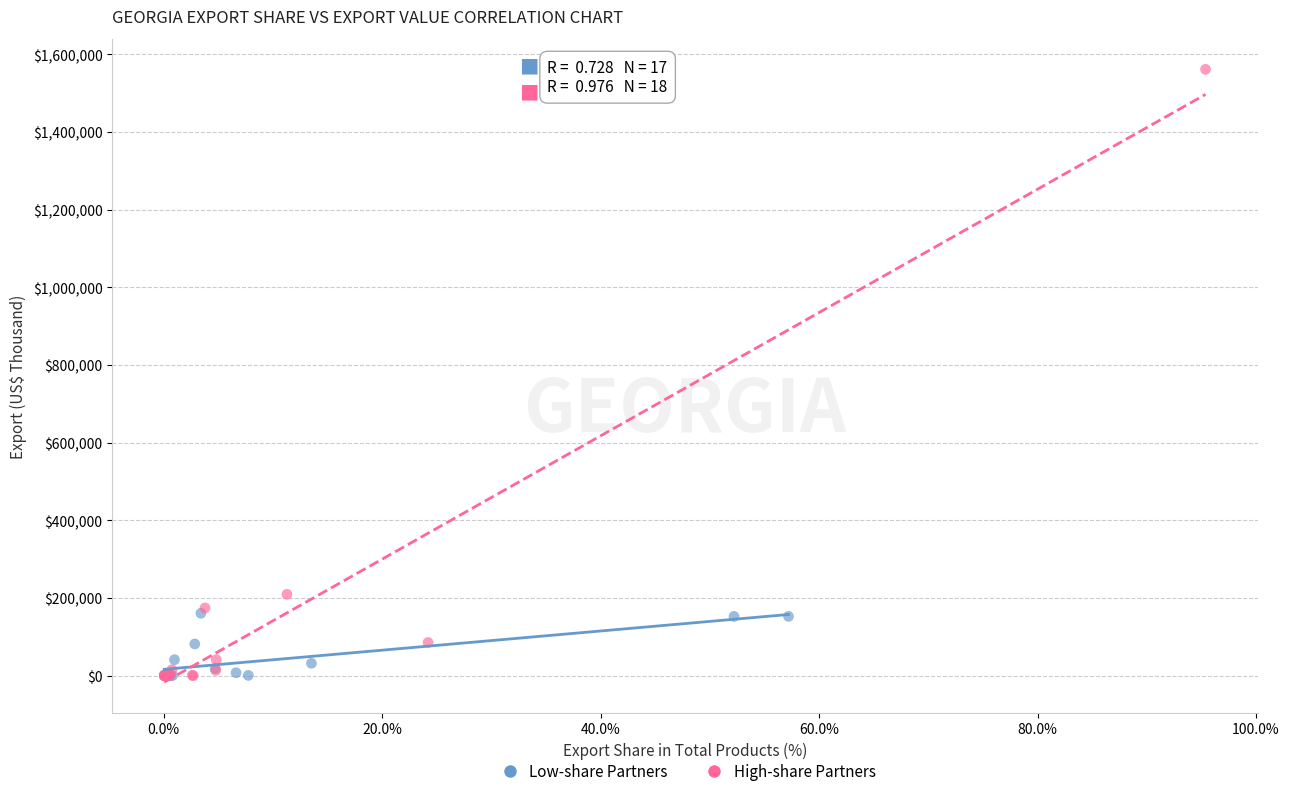

Which series has the largest Y range (max minus min)?

High-share Partners